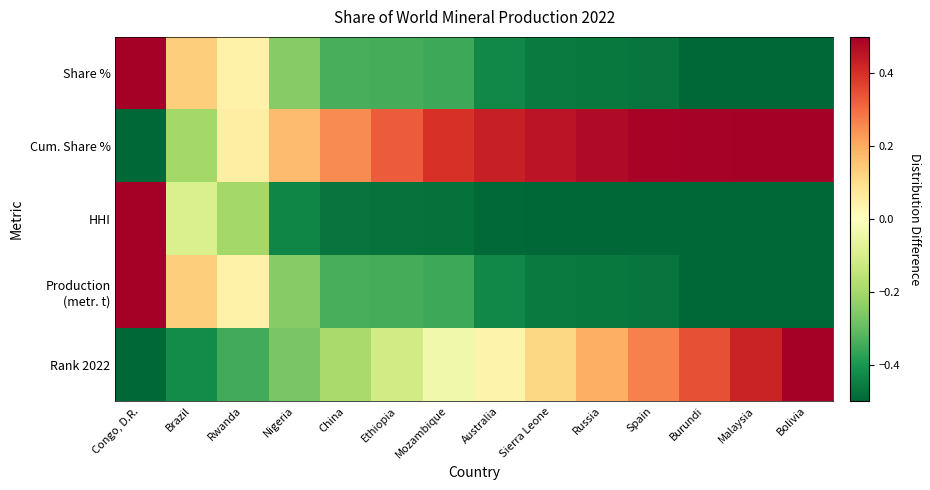

Rank the series by their maximum value, from highest to lowest.

Share %, Cum. Share %, HHI, Production (metr. t), Rank 2022